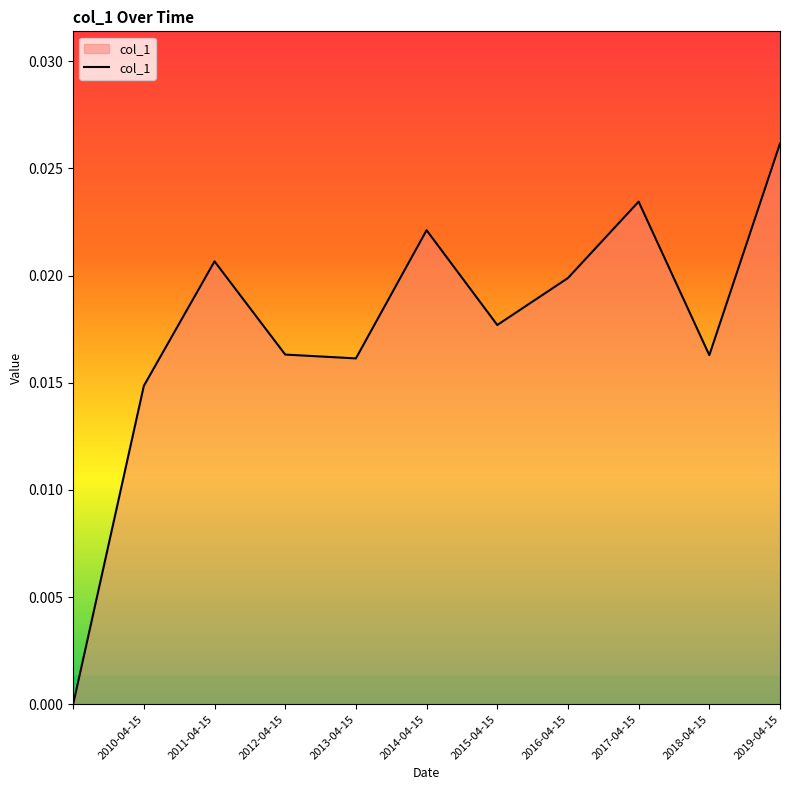

List the labels in order of value, smallest first.

, 2010-04-15, 2013-04-15, 2018-04-15, 2012-04-15, 2015-04-15, 2016-04-15, 2011-04-15, 2014-04-15, 2017-04-15, 2019-04-15